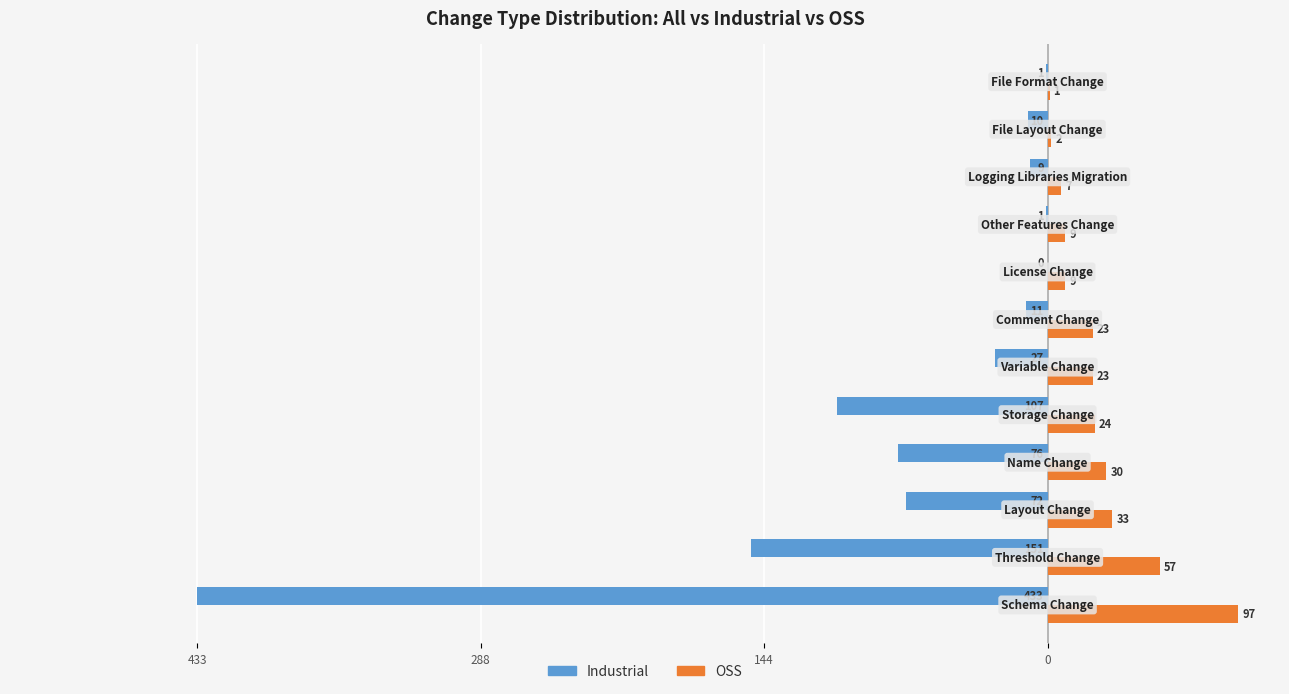

What are all the series names shown in the legend?

Industrial, OSS